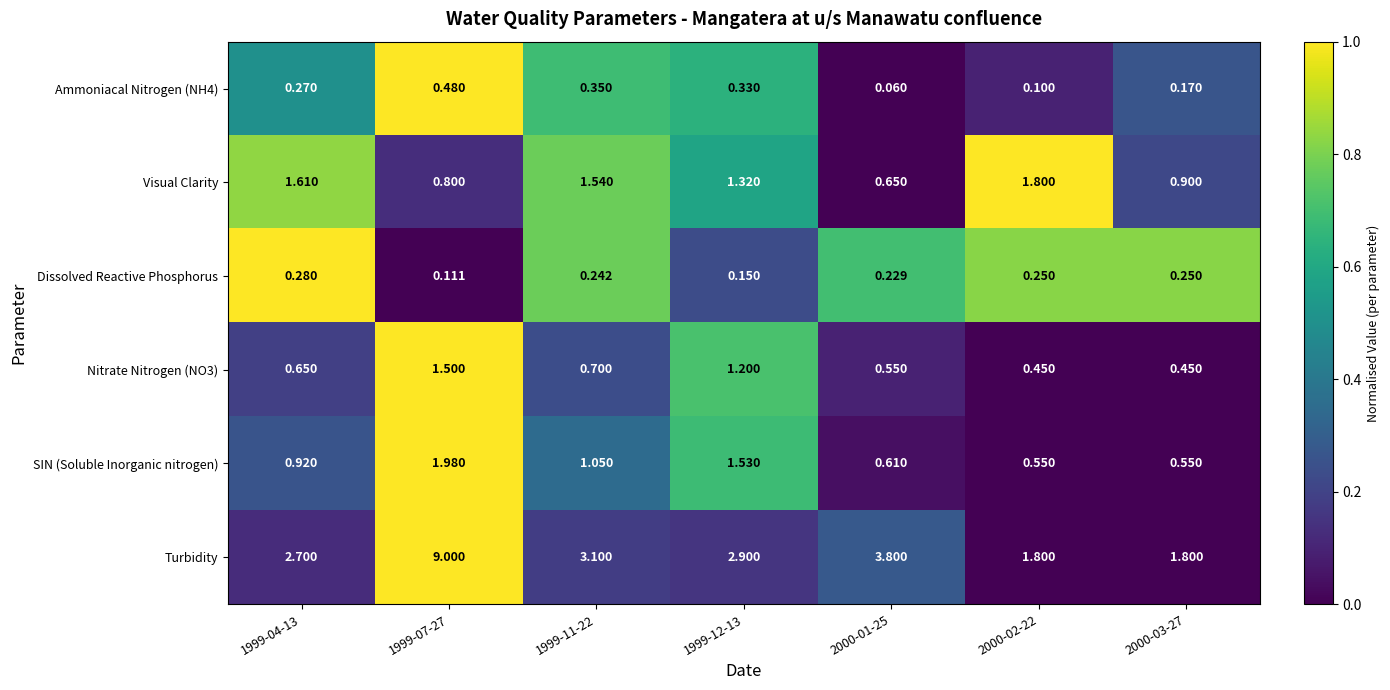

Is the value of Turbidity at 1999-07-27 greater than the value of SIN (Soluble Inorganic nitrogen) at 1999-04-13?

Yes